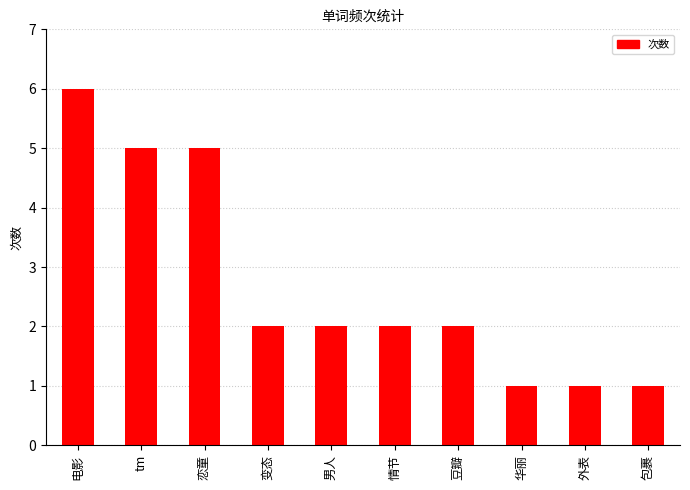

What is the minimum value shown in the chart?

1